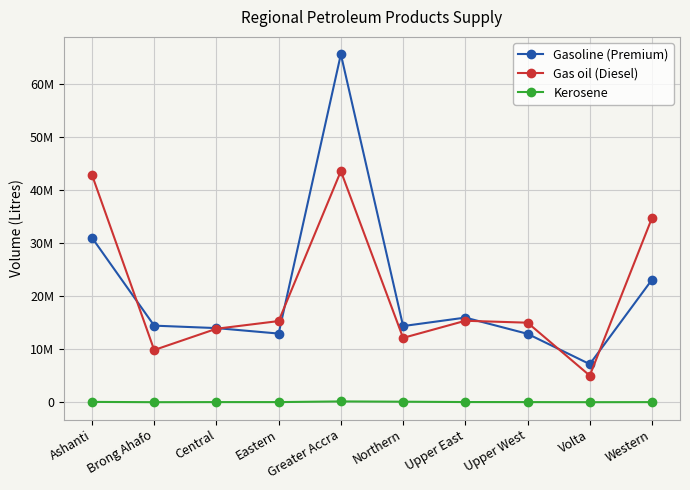

In Gasoline (Premium), how many points are lower than both neighbors (excluding endpoints)?

3